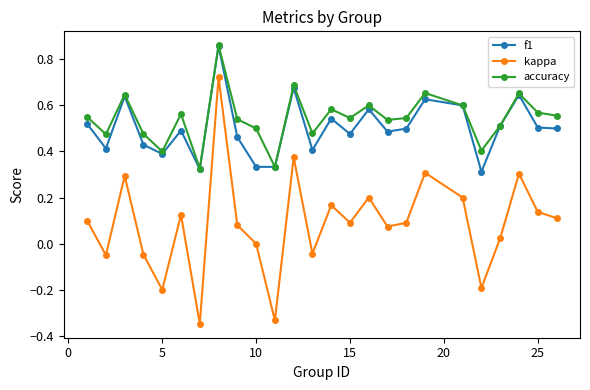

Which series has the widest spread of values?

kappa